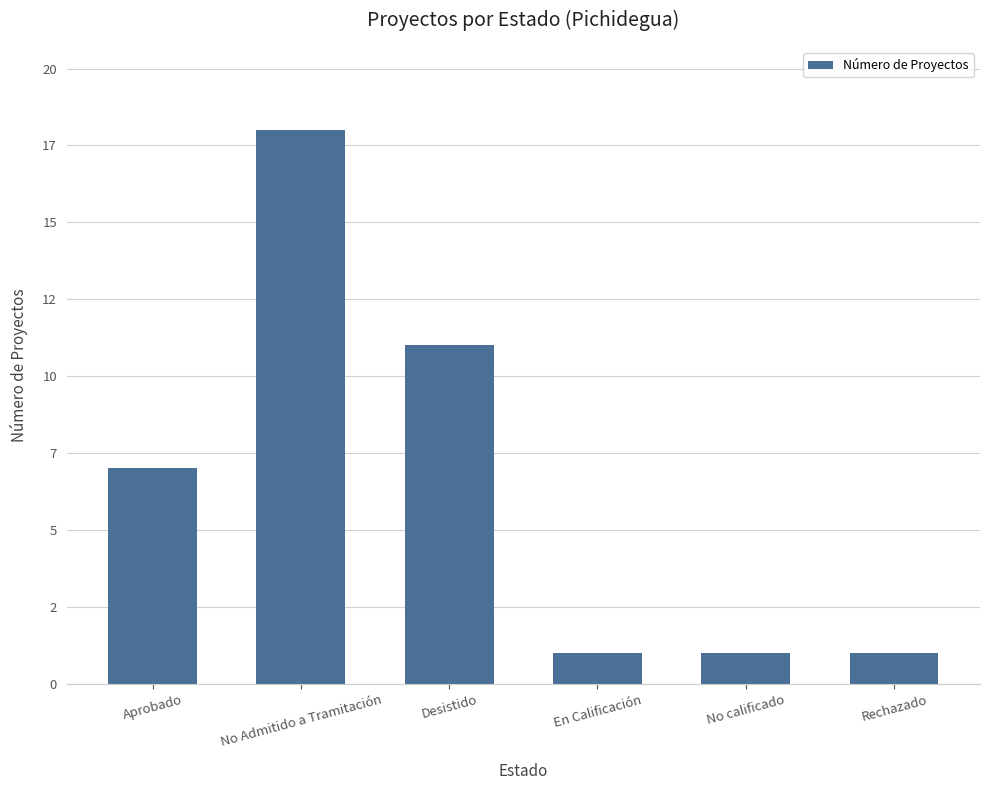

Are the bars horizontal?

No